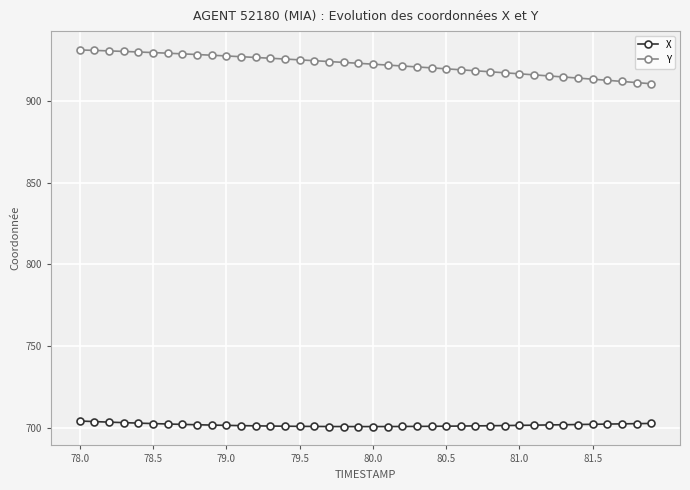

At how many categories does at least one series exceed 908?

40